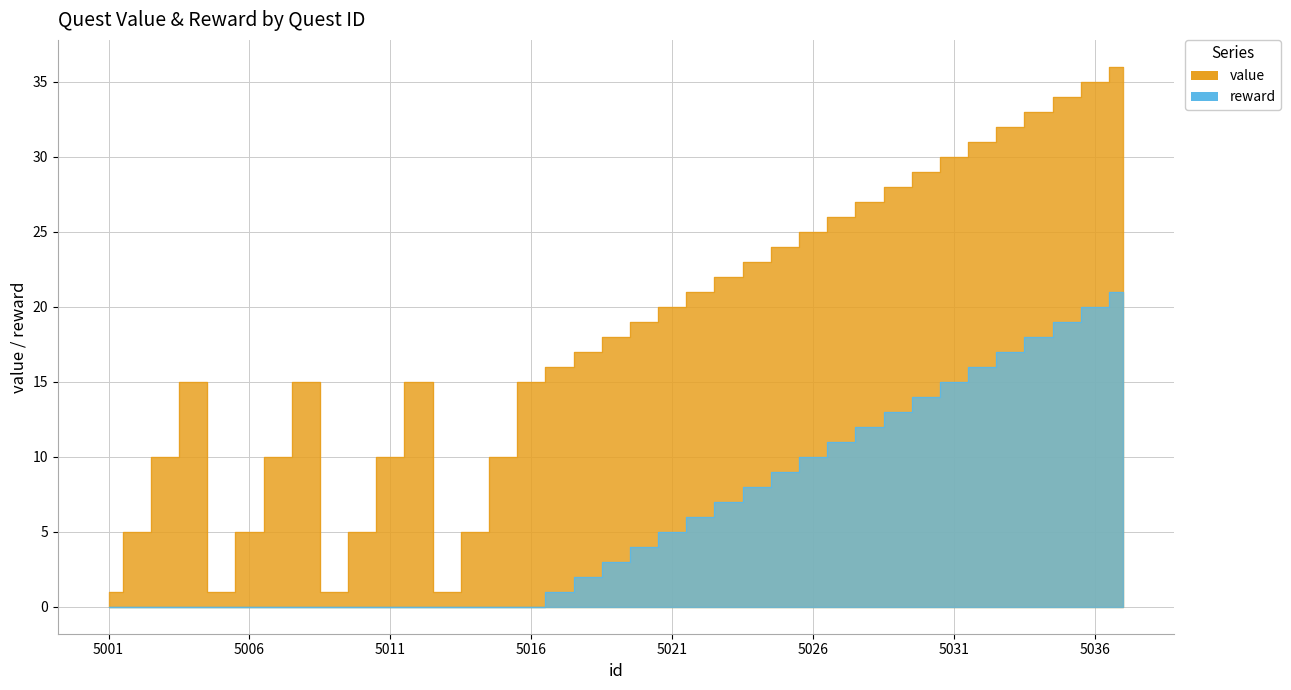

Count the number of categories in the chart.

37